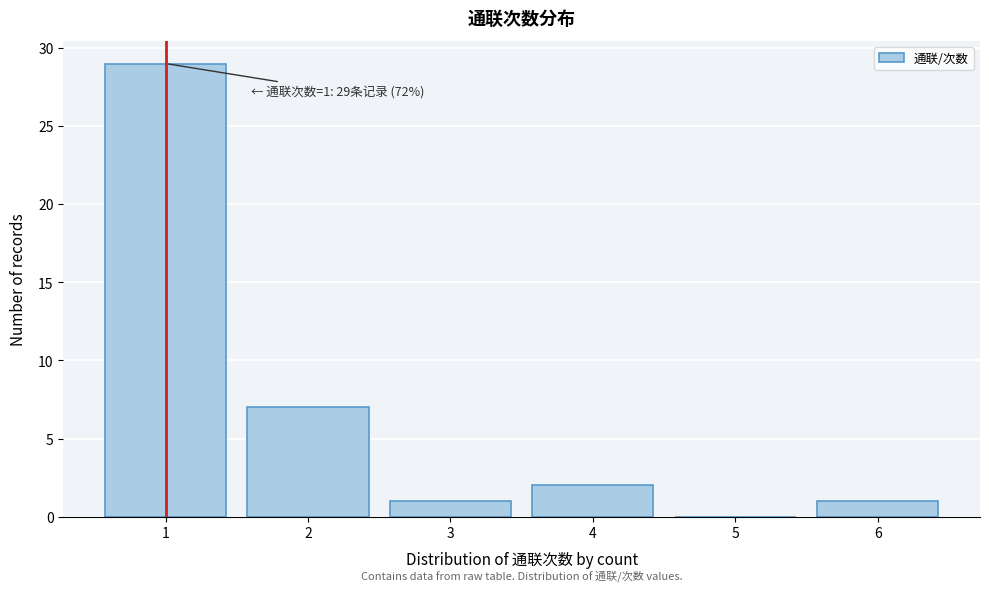

Reading right to left, transcribe all the data shown in this chart.

6=1	5=0	4=2	3=1	2=7	1=29